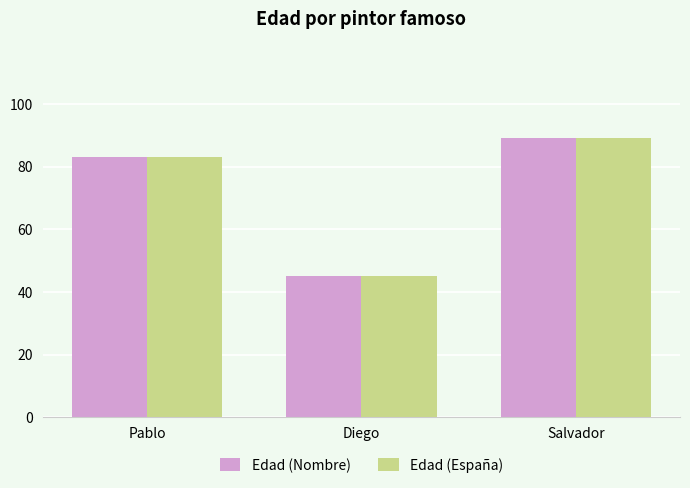

What is the average value of the Edad (Nombre) series?

72